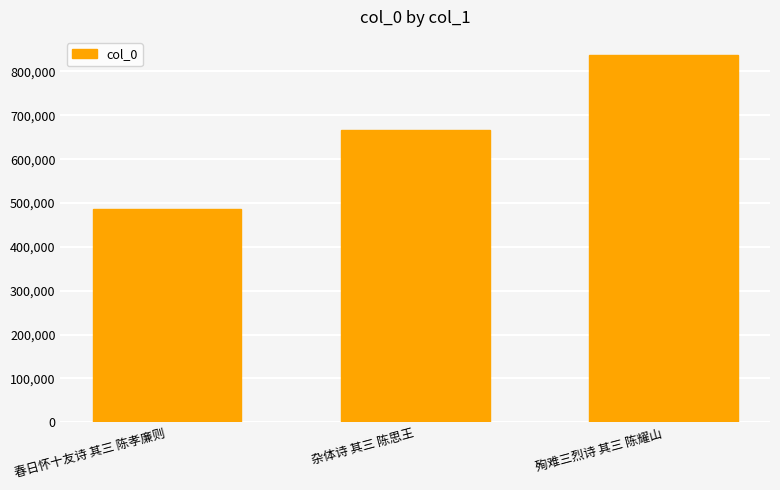

What position from the right is 春日怀十友诗 其三 陈孝廉则?

3